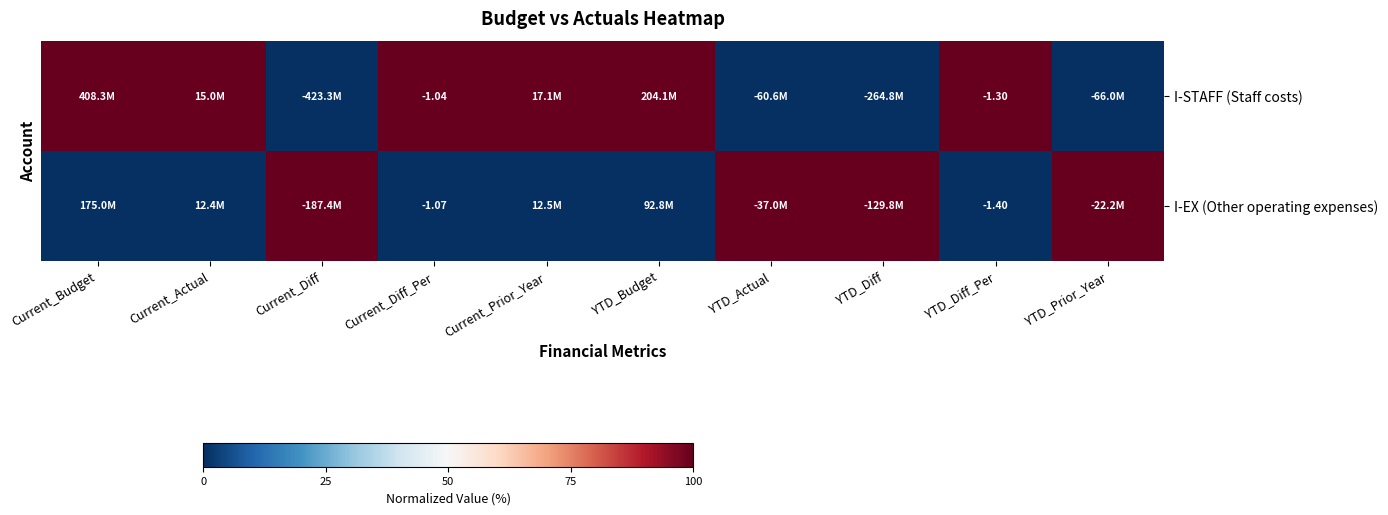

Rank the series at YTD_Diff_Per from lowest to highest value.

I-EX (Other operating expenses), I-STAFF (Staff costs)